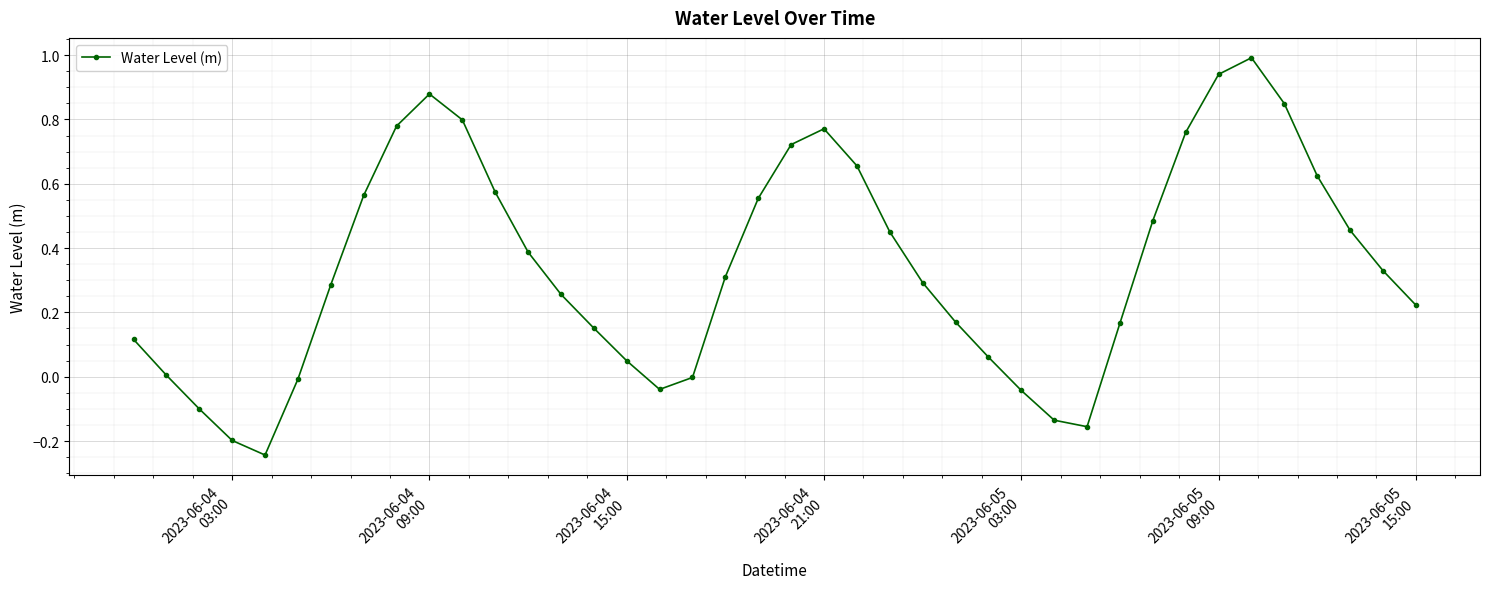

True or false: there are more than 0 points higher than both neighbors.

True